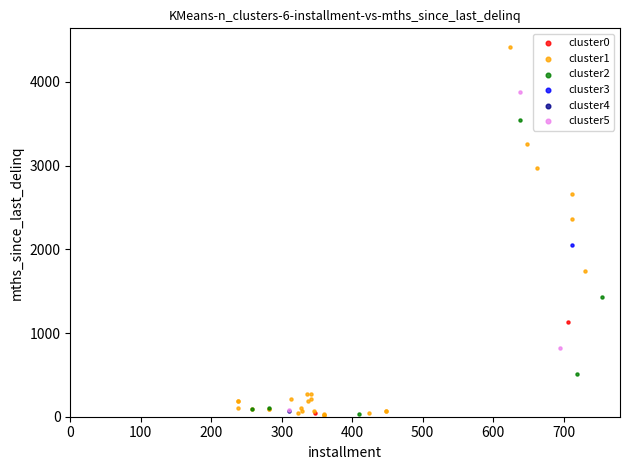

What are all the series names shown in the legend?

cluster0, cluster1, cluster2, cluster3, cluster4, cluster5